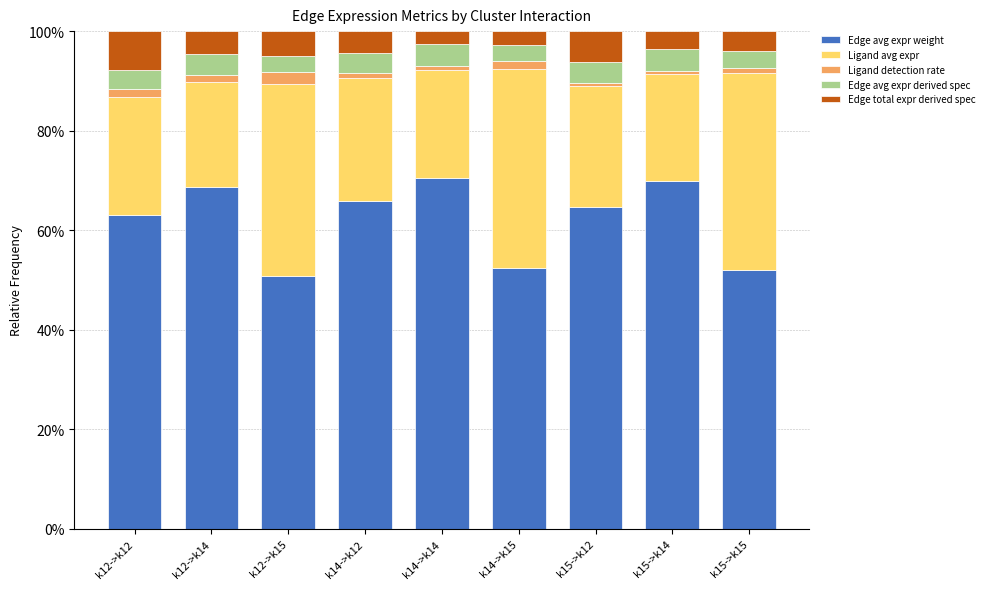

What is the maximum value for Edge avg expr weight?

70.5